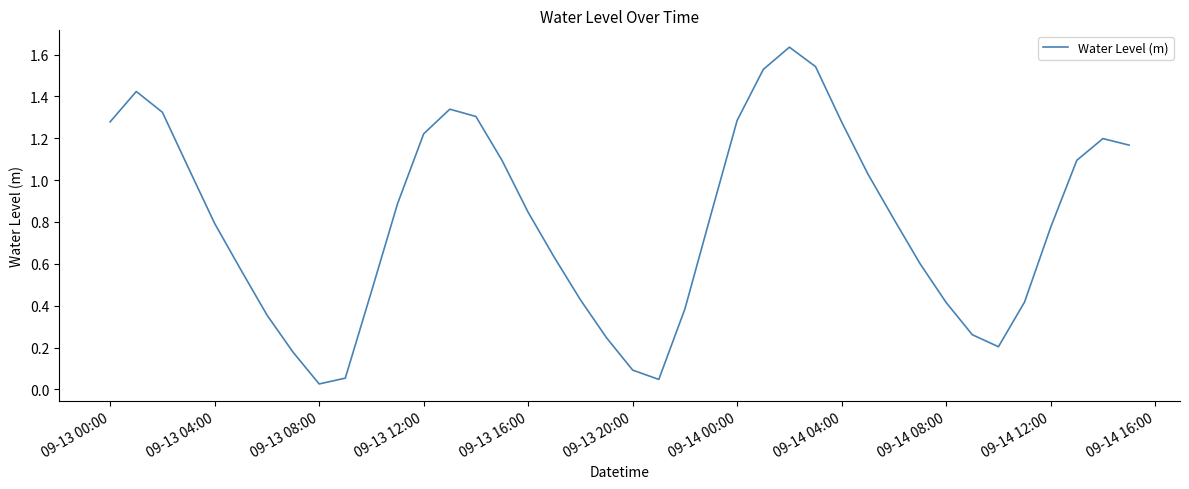

How many lines are shown in the chart?

1